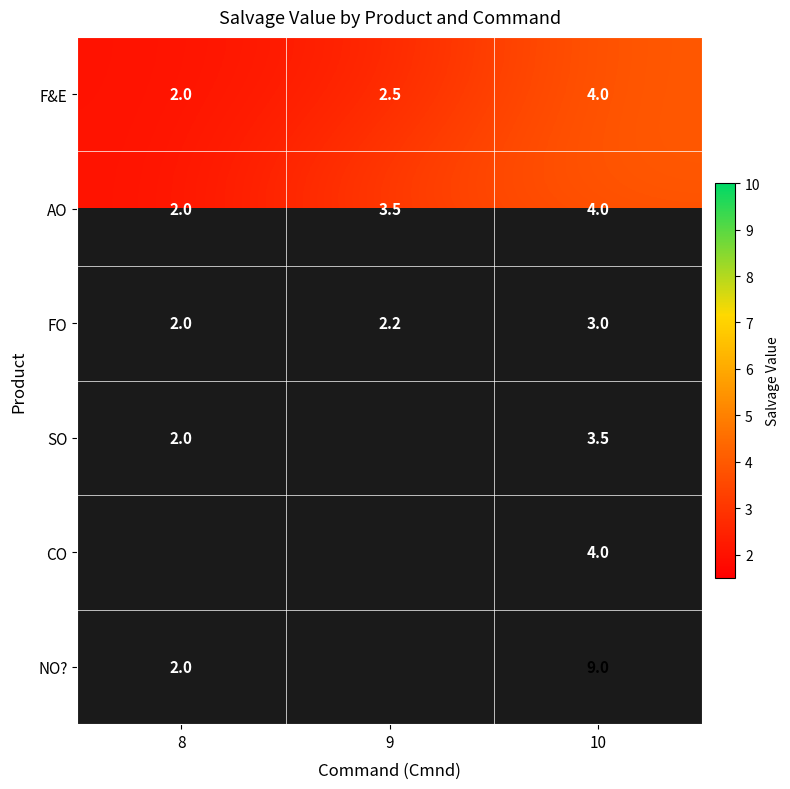

At which label is AO closest to 3?

9